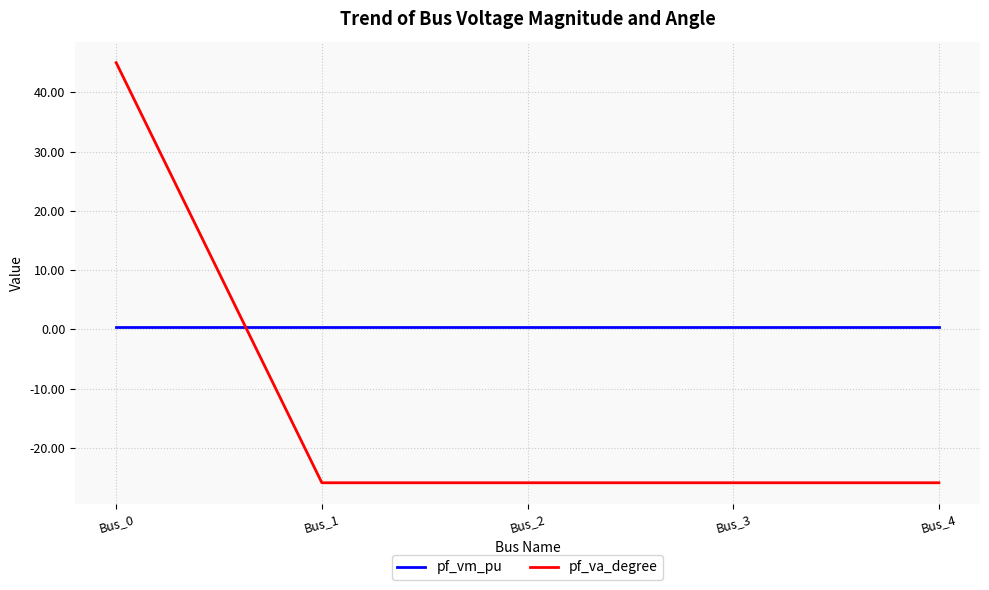

At which category is the sum across all series the highest?

Bus_0